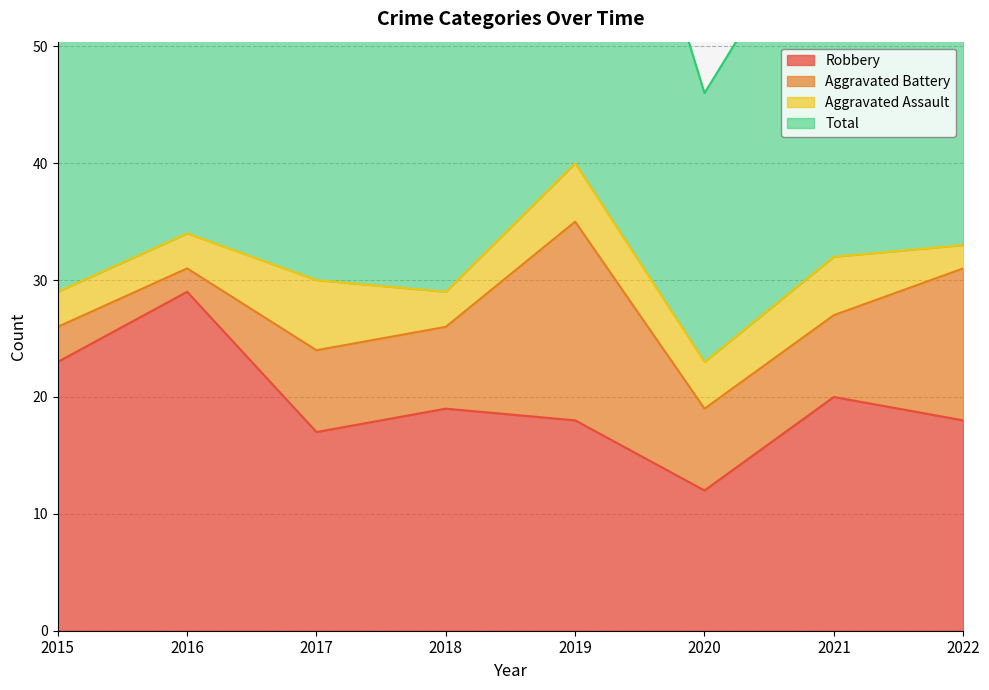

At which label is Robbery closest to 20?

2021